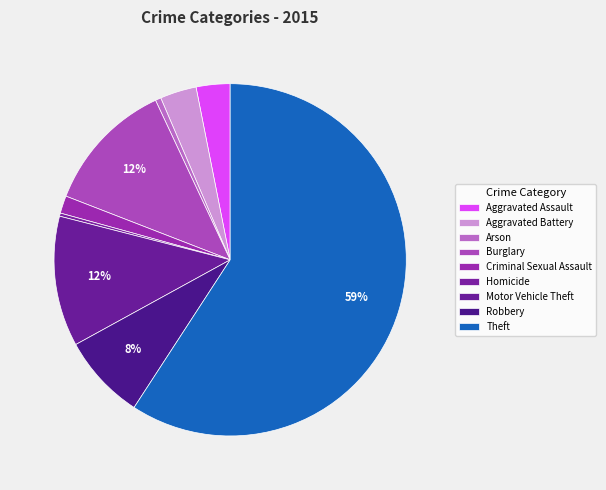

What percentage is the Arson slice, to the nearest percent?

1%